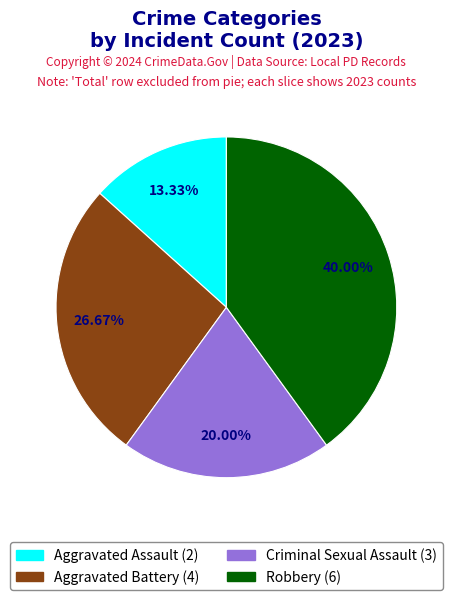

How many segments does this pie chart have?

4